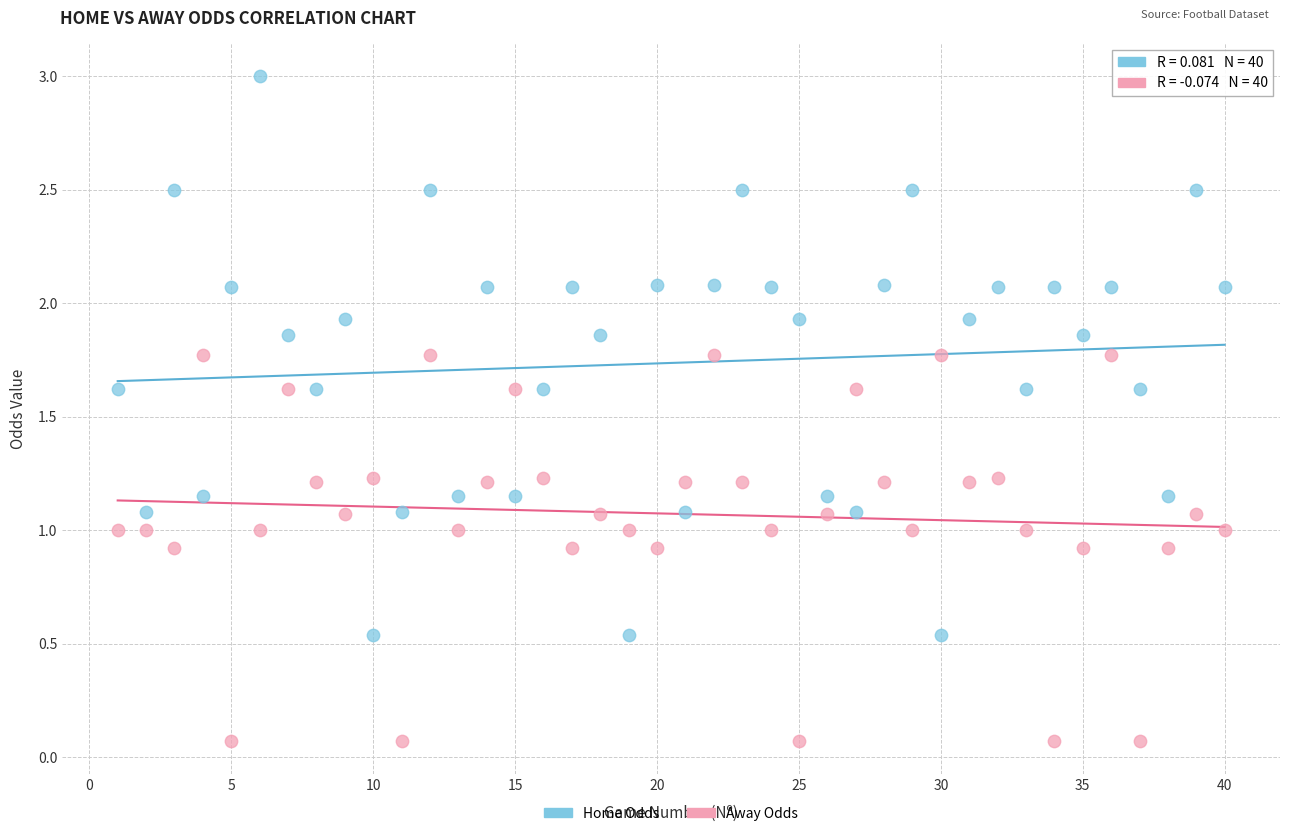

Across all data points, what is the range of Y values (max minus min)?

2.9